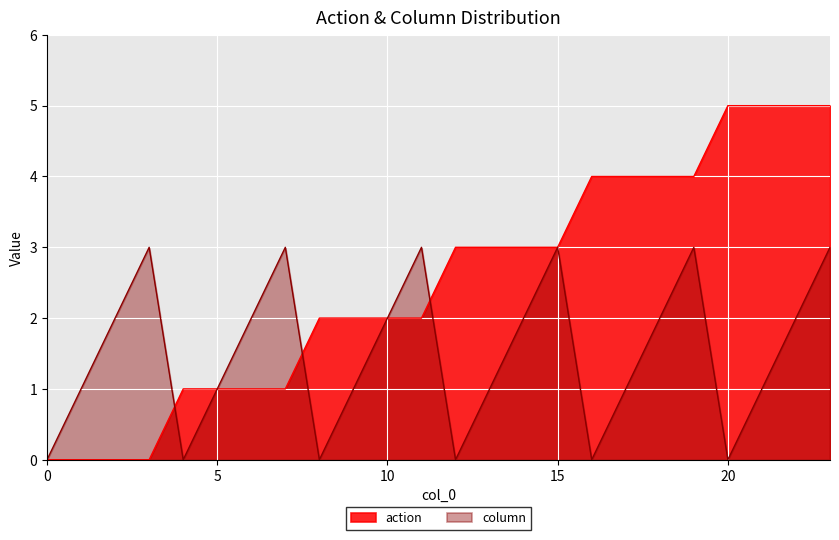

Reading left to right, what are all the values shown in this chart?

action: 0	0	0	0	1	1	1	1	2	2	2	2	3	3	3	3	4	4	4	4	5	5	5	5
column: 0	1	2	3	0	1	2	3	0	1	2	3	0	1	2	3	0	1	2	3	0	1	2	3